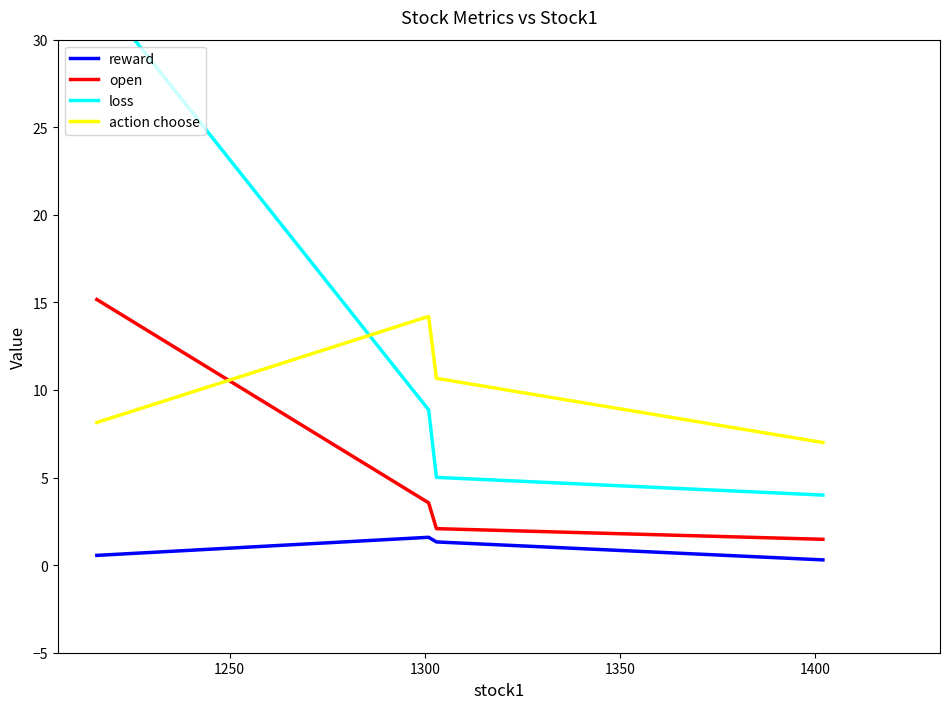

True or false: reward and action choose cross at least once.

False